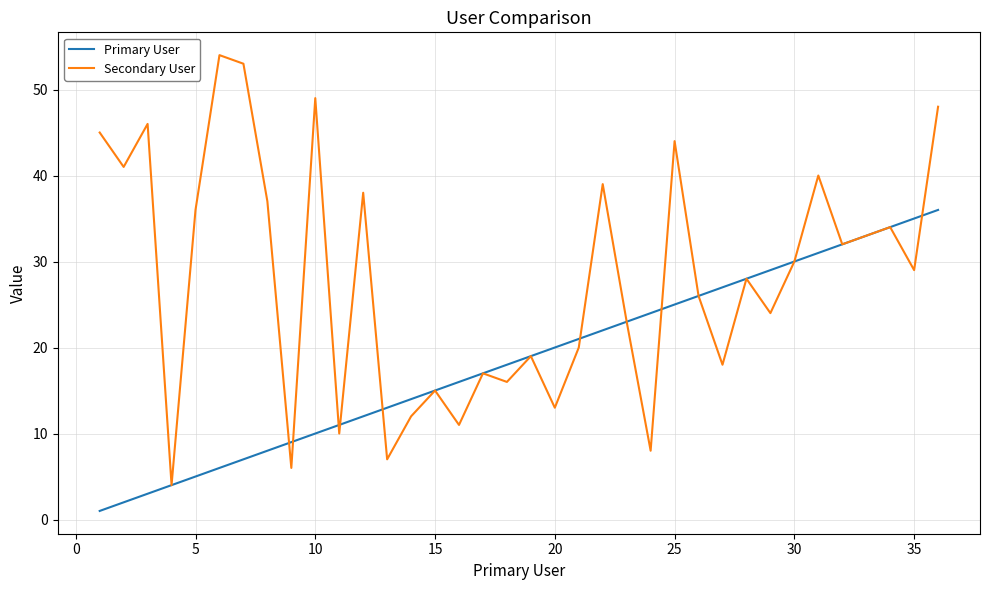

What is the smallest value displayed?

1